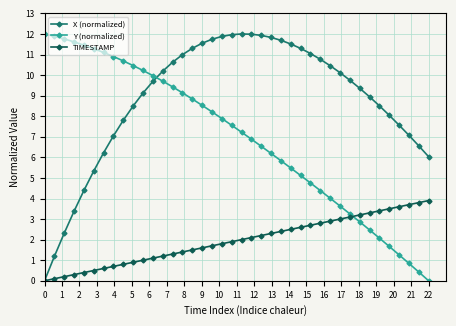

Which series has the largest total across all categories?

X (normalized)